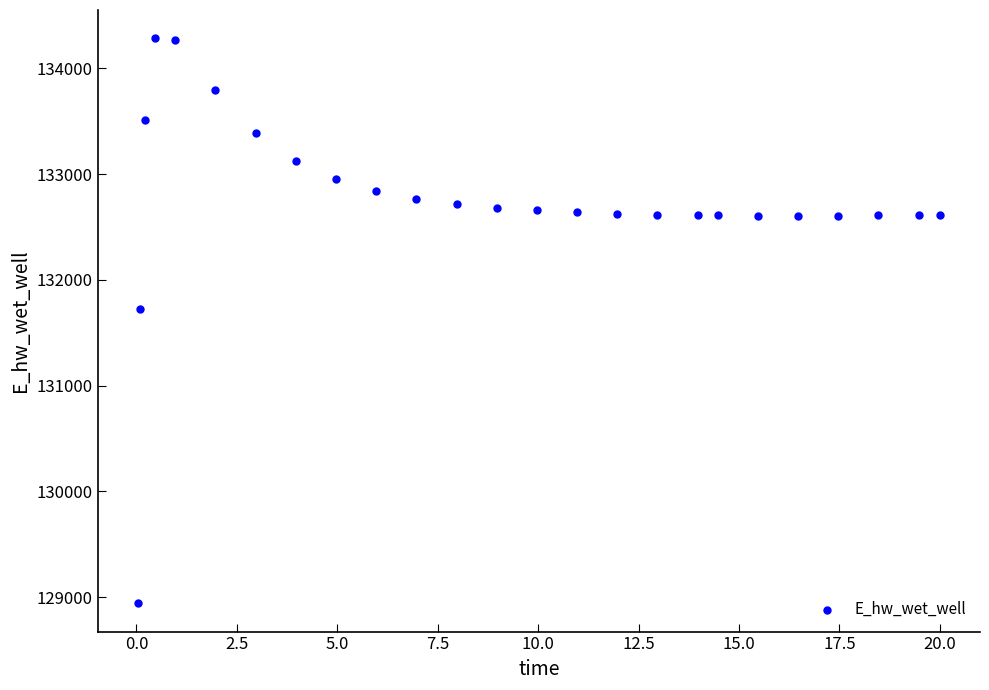

What is the range of Y values (max minus min)?

5341.4